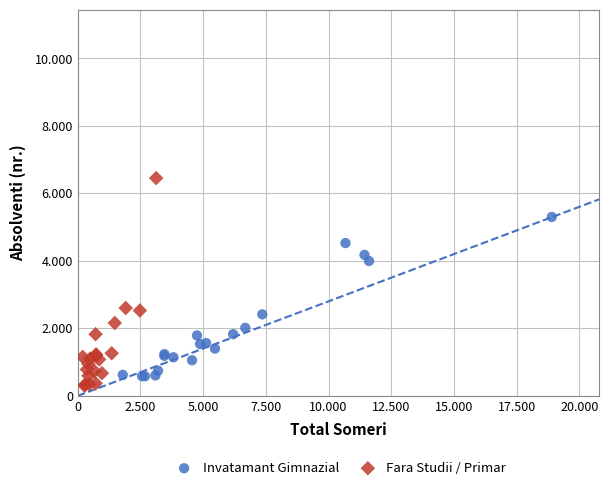

What are all the series names shown in the legend?

Invatamant Gimnazial, Fara Studii / Primar